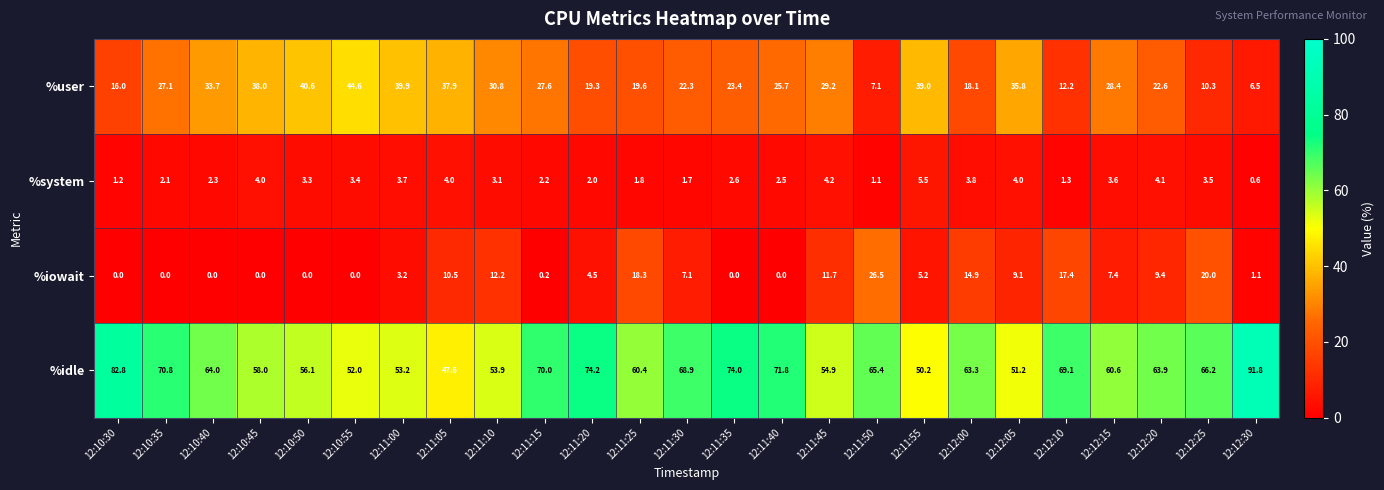

Rank the series at 12:11:25 from lowest to highest value.

%system, %iowait, %user, %idle